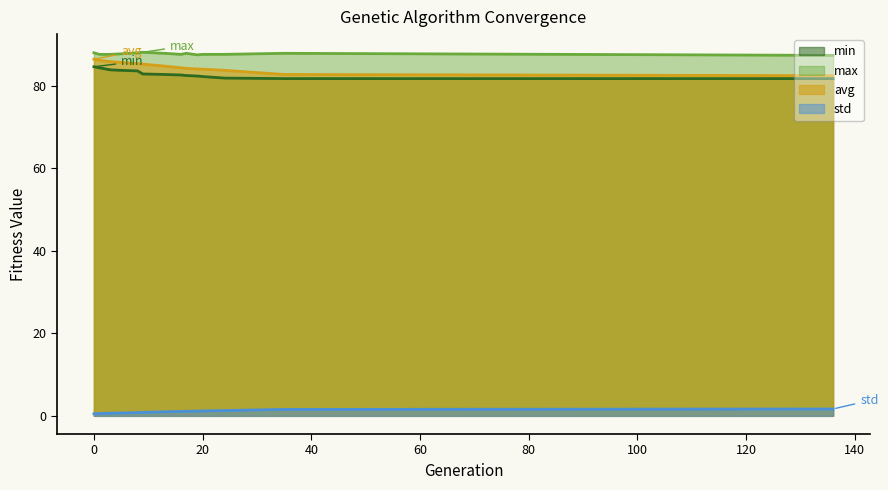

What is the sum of the min values at 1 and 35?

166.1